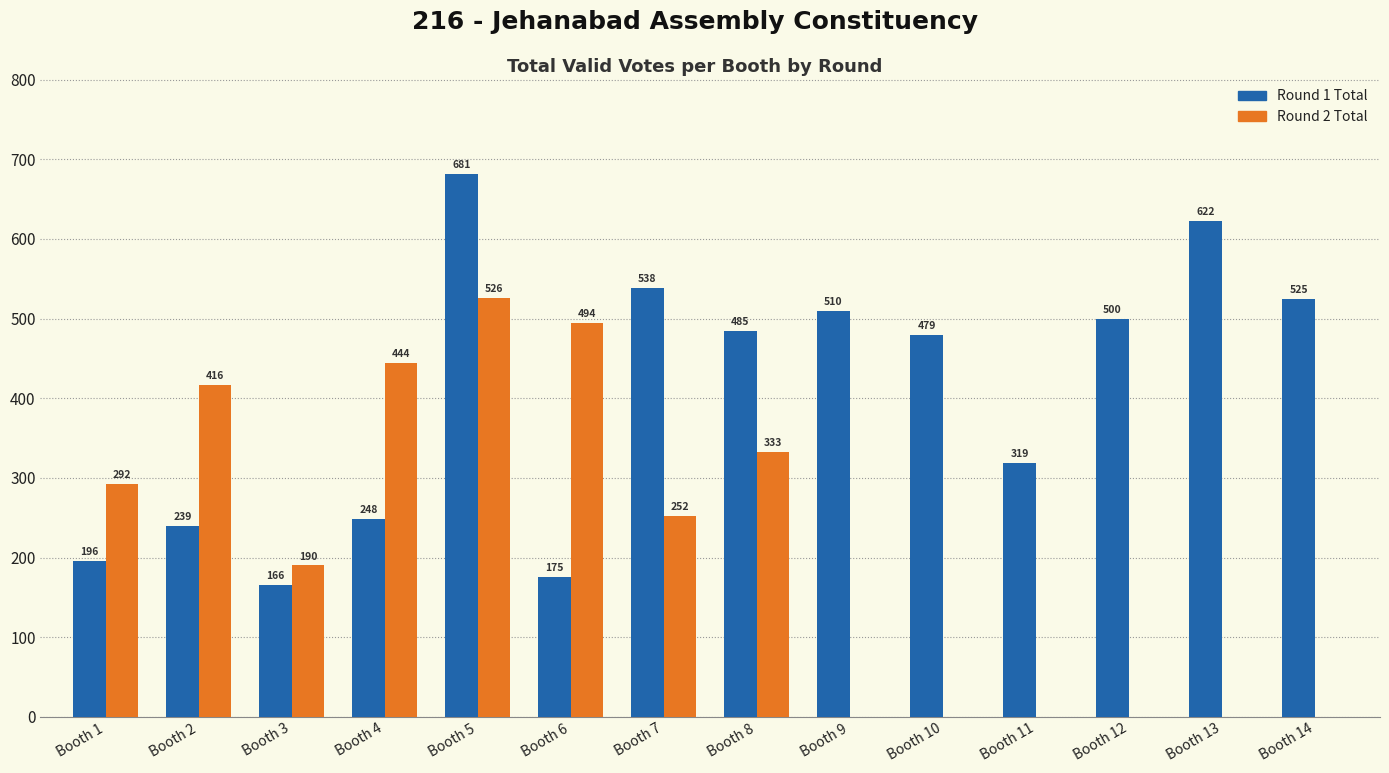

Reading left to right, what are all the values shown in this chart?

Round 1 Total: 196	239	166	248	681	175	538	485	510	479	319	500	622	525
Round 2 Total: 292	416	190	444	526	494	252	333	0	0	0	0	0	0